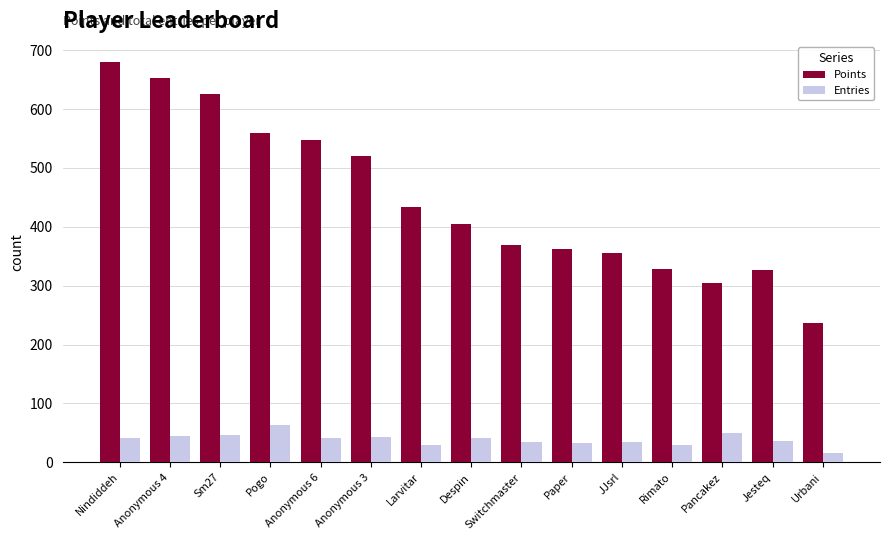

True or false: Entries has a value of 63 at Pogo.

True